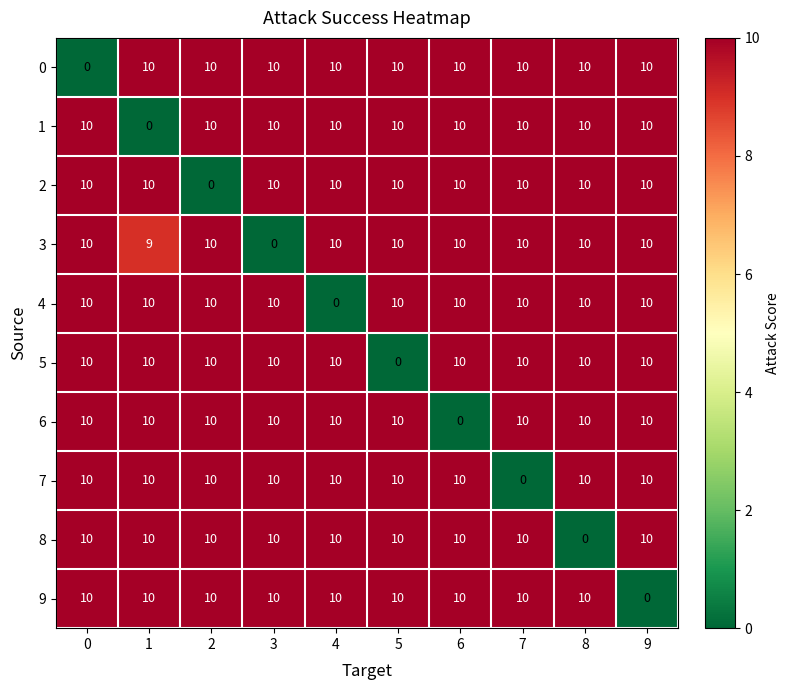

What is the maximum value for 7?

10